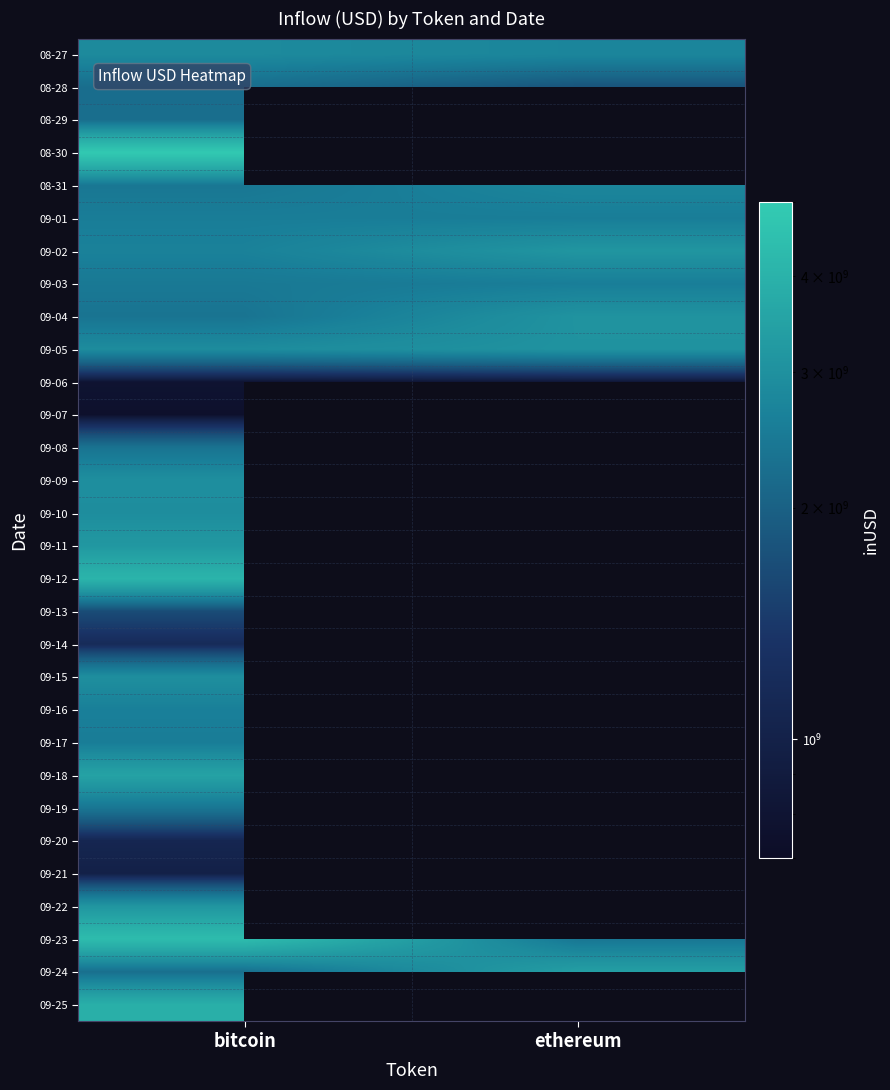

The value of 09-17 at bitcoin is 2546020337.2. True or false?

True